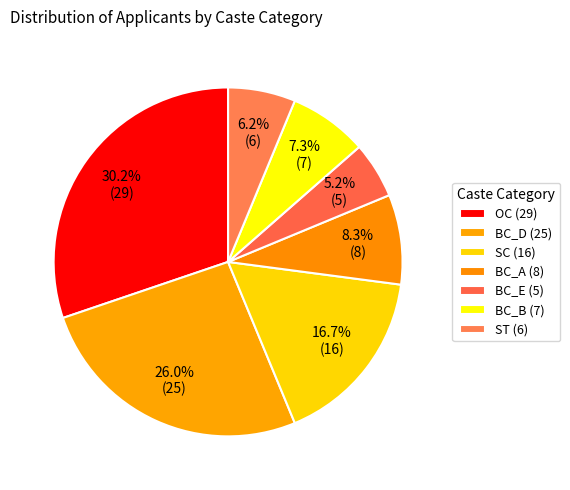

How many segments does this pie chart have?

7